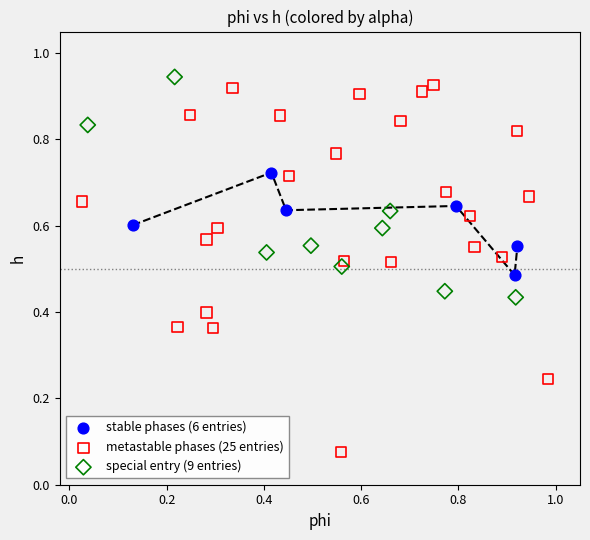

Which series has the largest Y range (max minus min)?

metastable phases (25 entries)